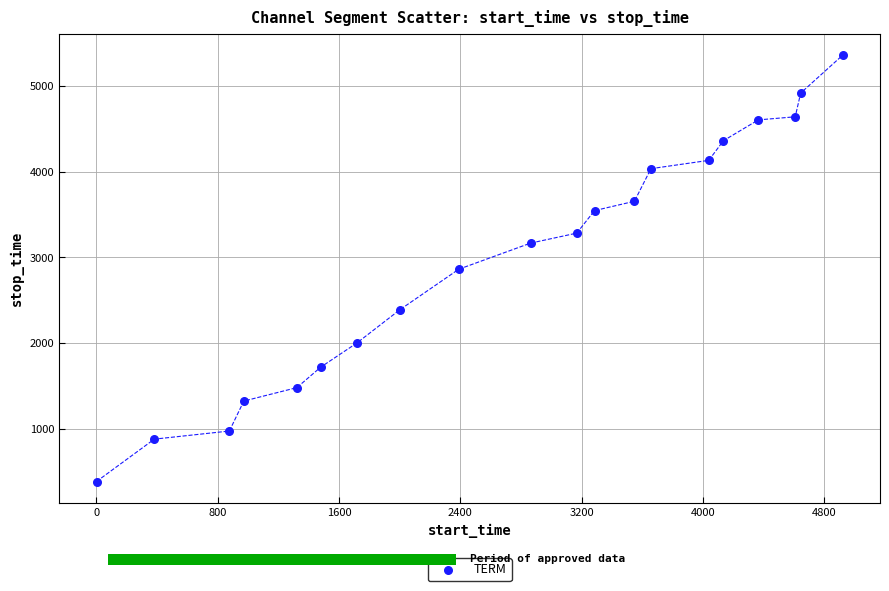

What is the range of Y values (max minus min)?

4981